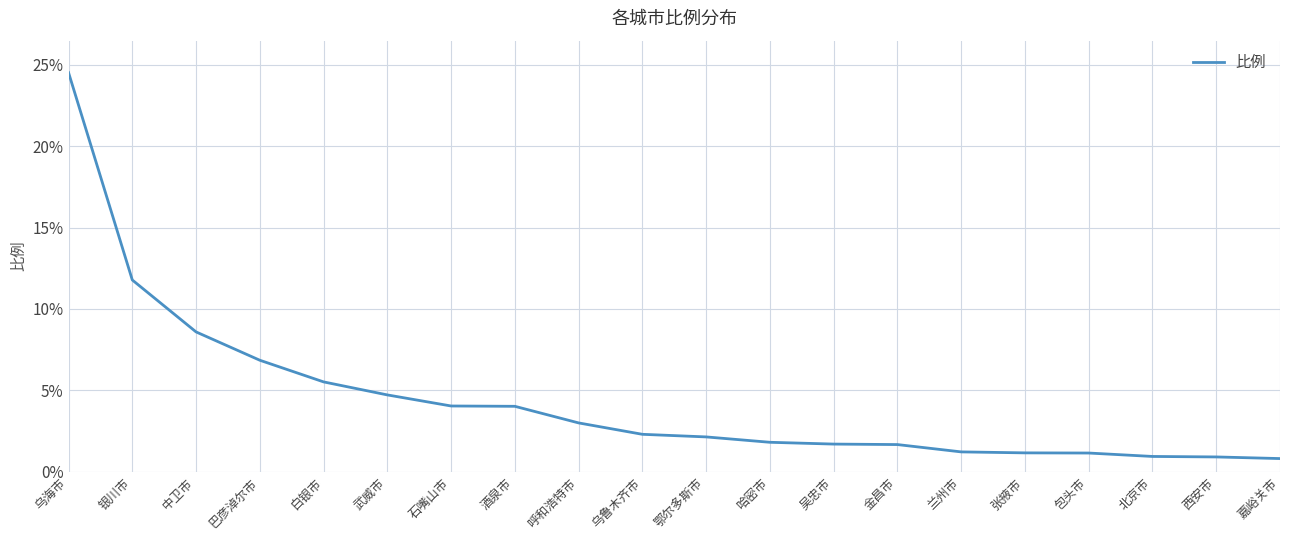

What is the difference between the values at 白银市 and 乌海市?

19.0